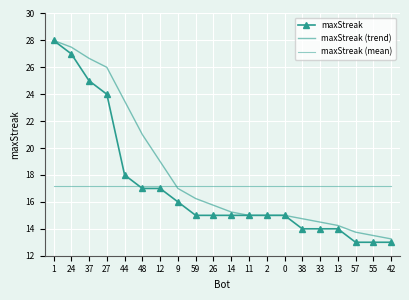

Where is maxStreak (trend) nearest to the value 20?

48